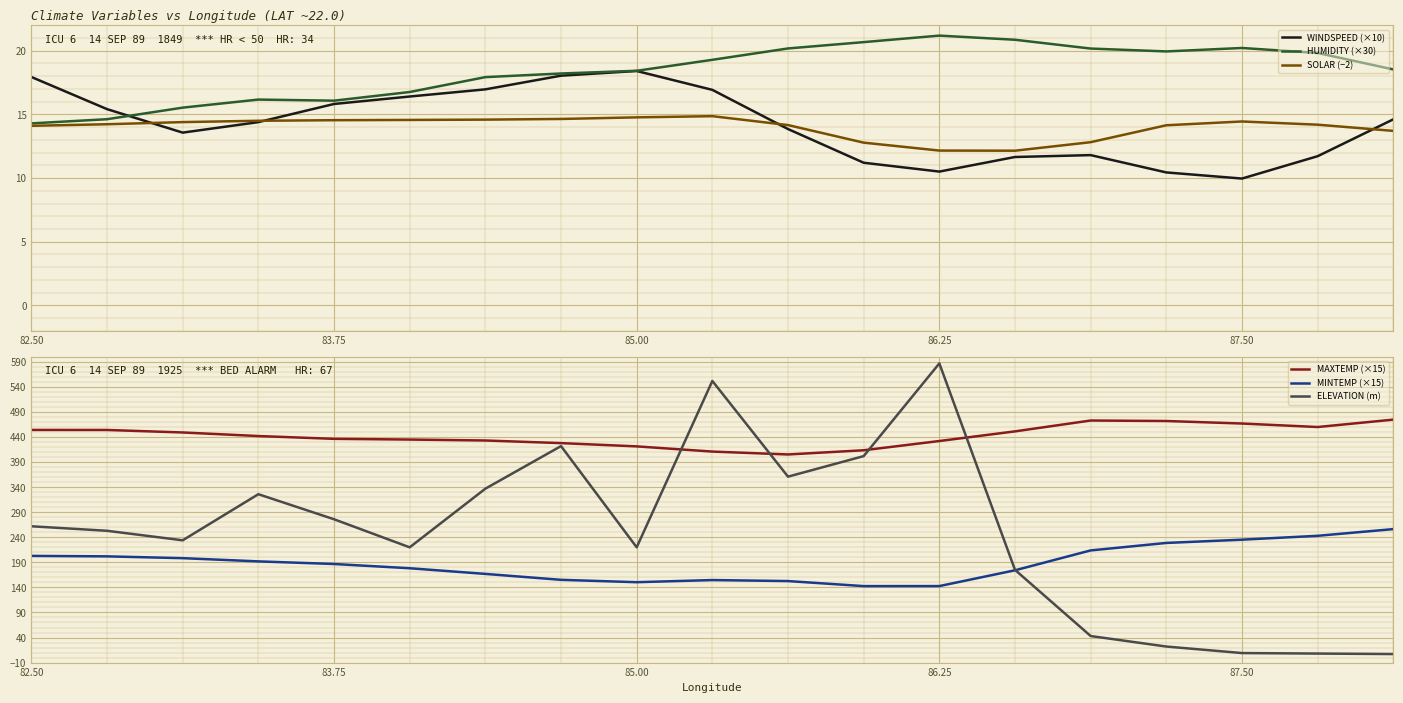

What is the minimum value for HUMIDITY (×30)?

14.3